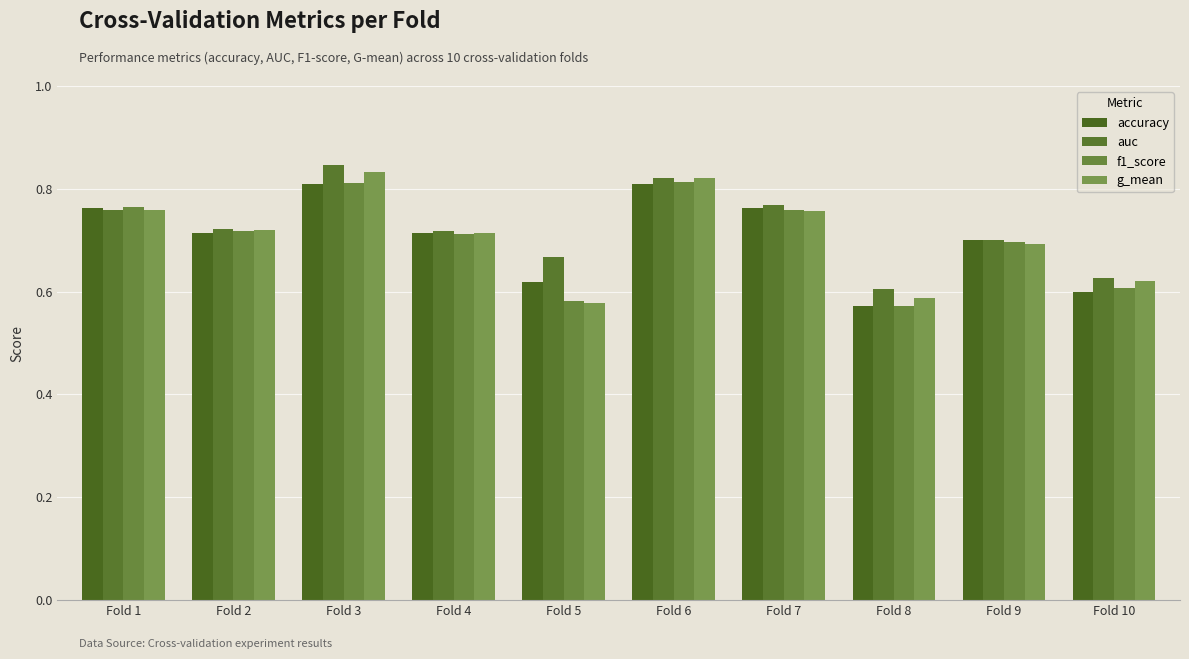

How many bars are there in total?

40